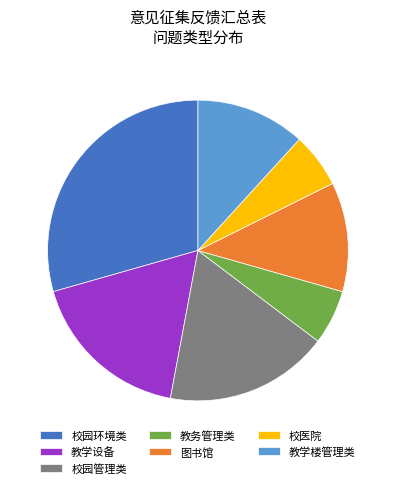

Does 校园环境类 represent more than half of the total?

No